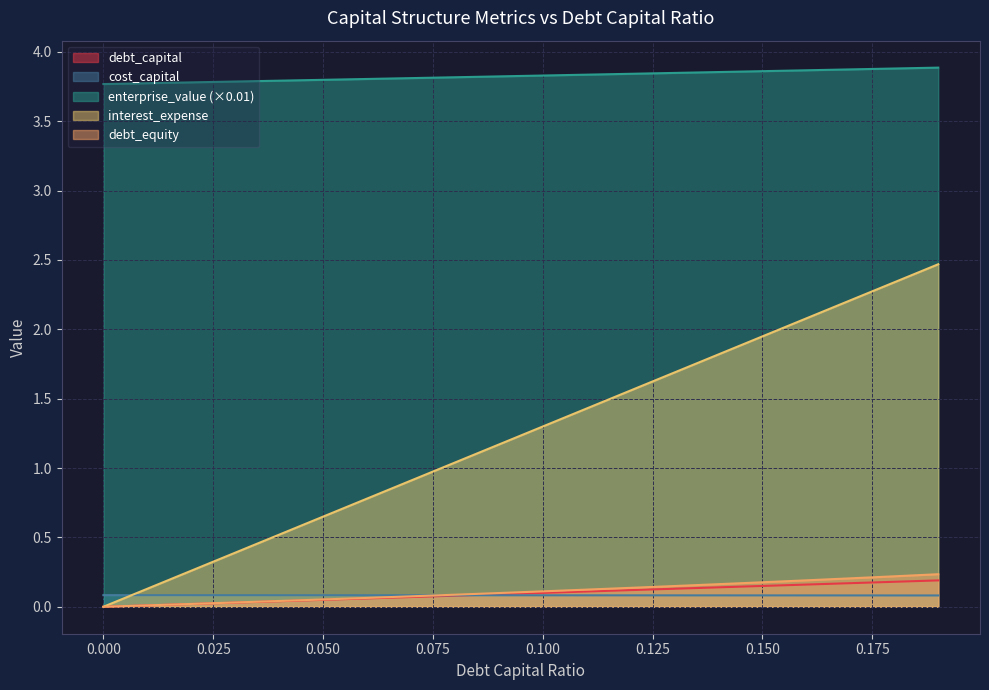

What is the label of the 11th point from the right?

0.09